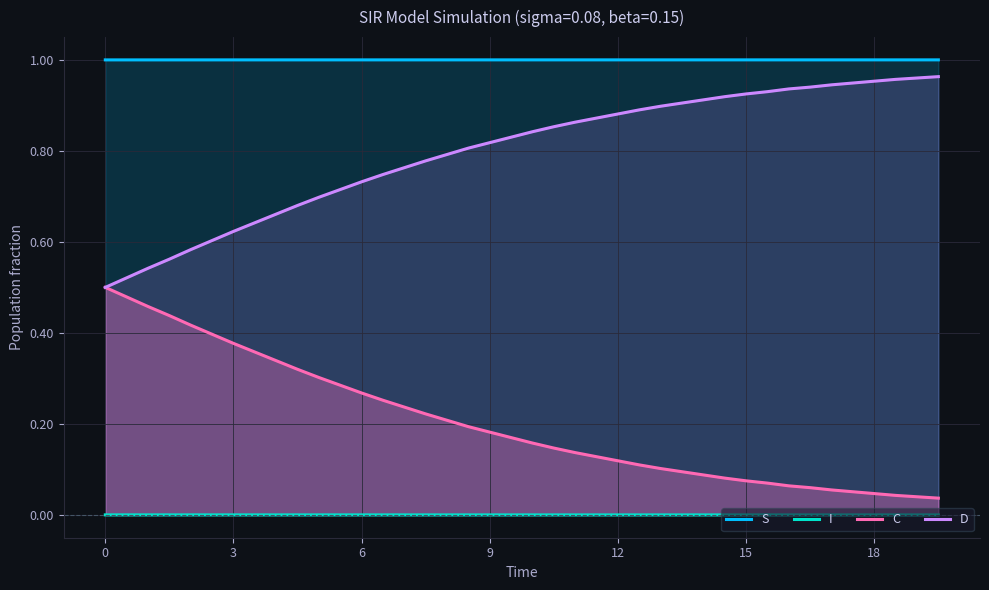

List the series in order of their overall mean, lowest first.

I, C, D, S